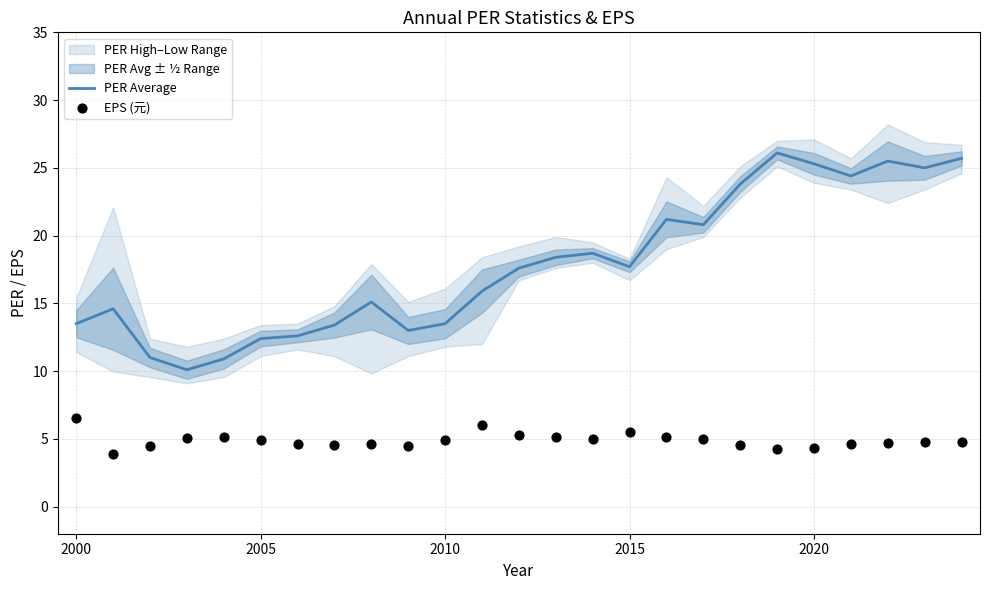

At how many categories does at least one series exceed 14?

16